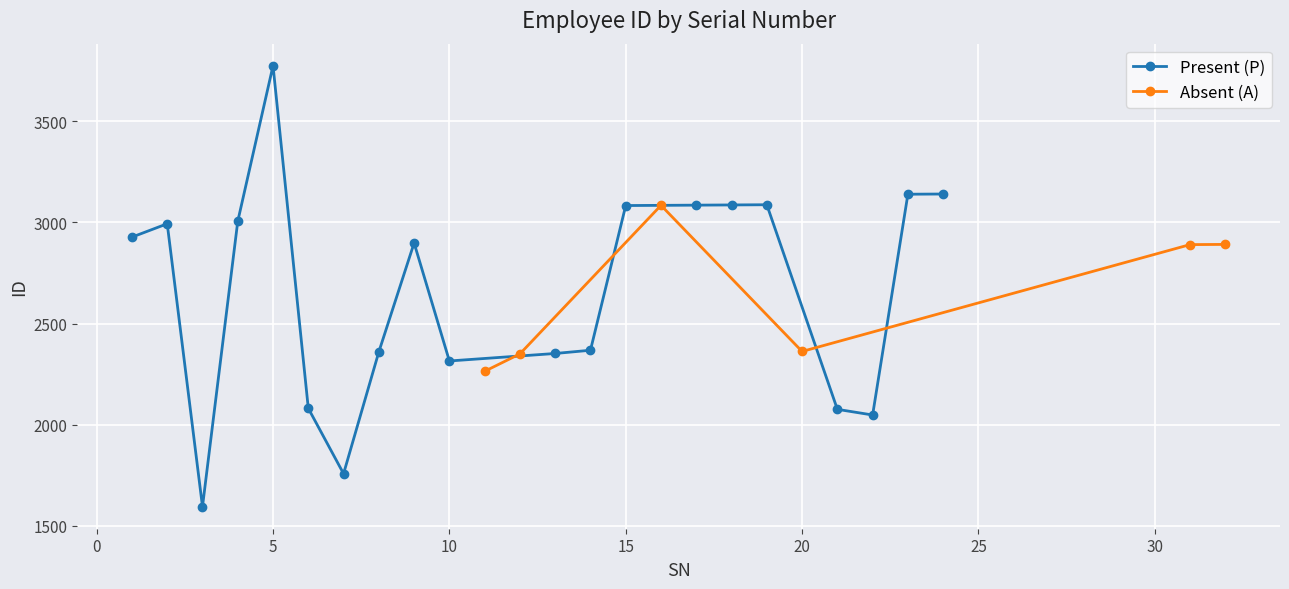

How many values are below 2927?

10